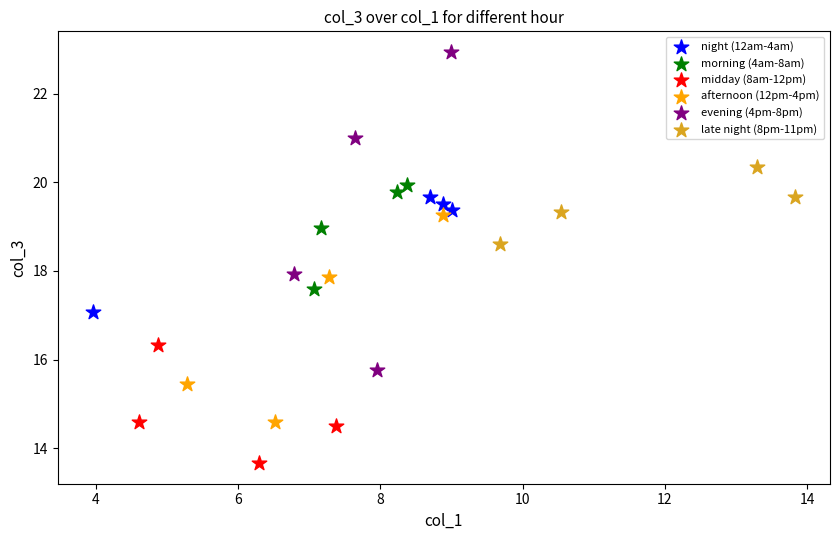

Which series has the widest spread of Y values?

evening (4pm-8pm)